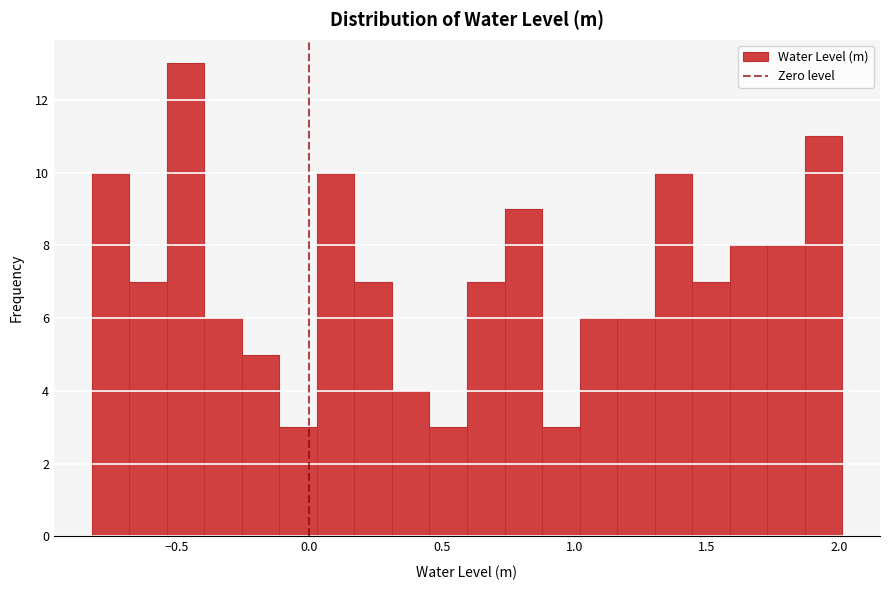

Read against the x-axis, roughly where is the centre of the tallest bar?

-0.45